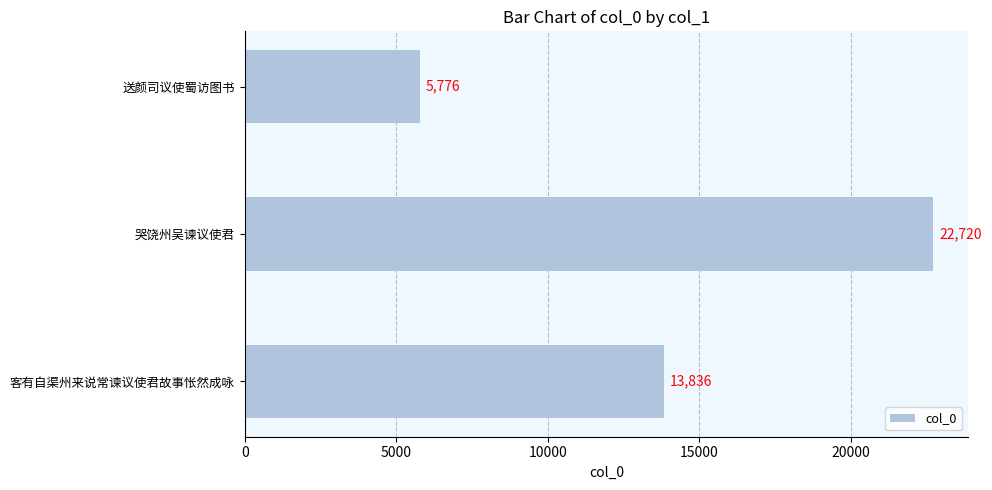

How many bars are there in total?

3